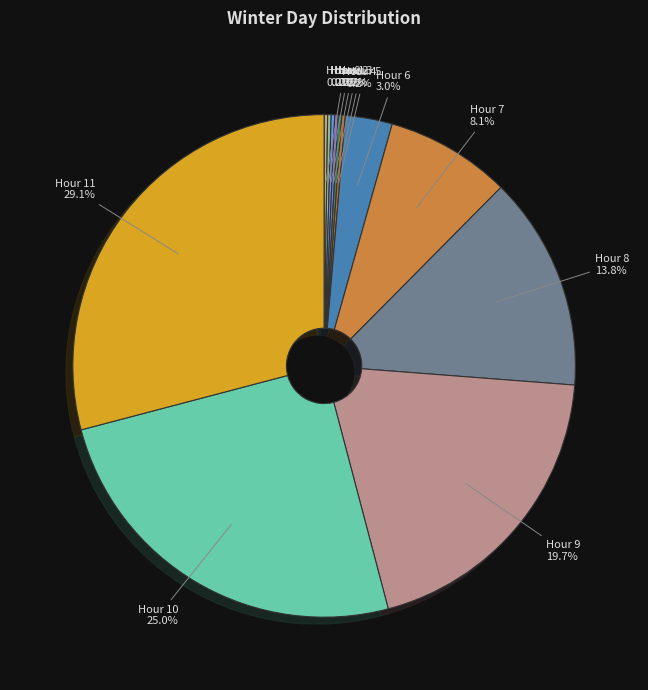

Does any single category account for the majority?

No